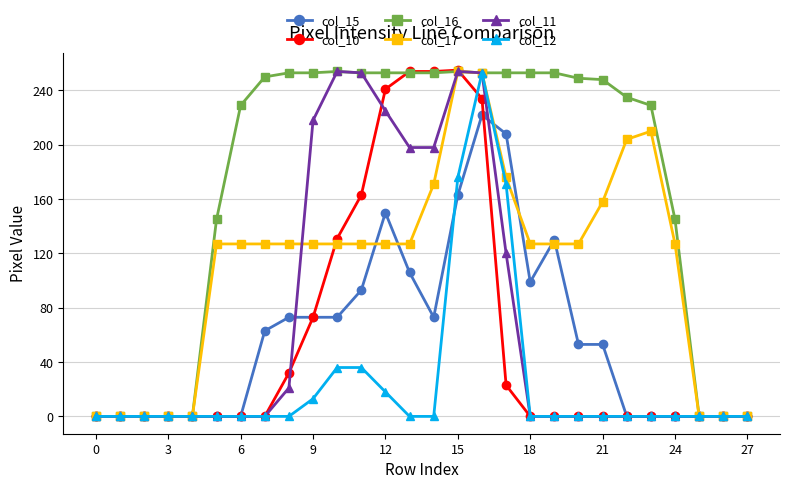

True or false: col_17 has more than 0 interior local peaks.

True